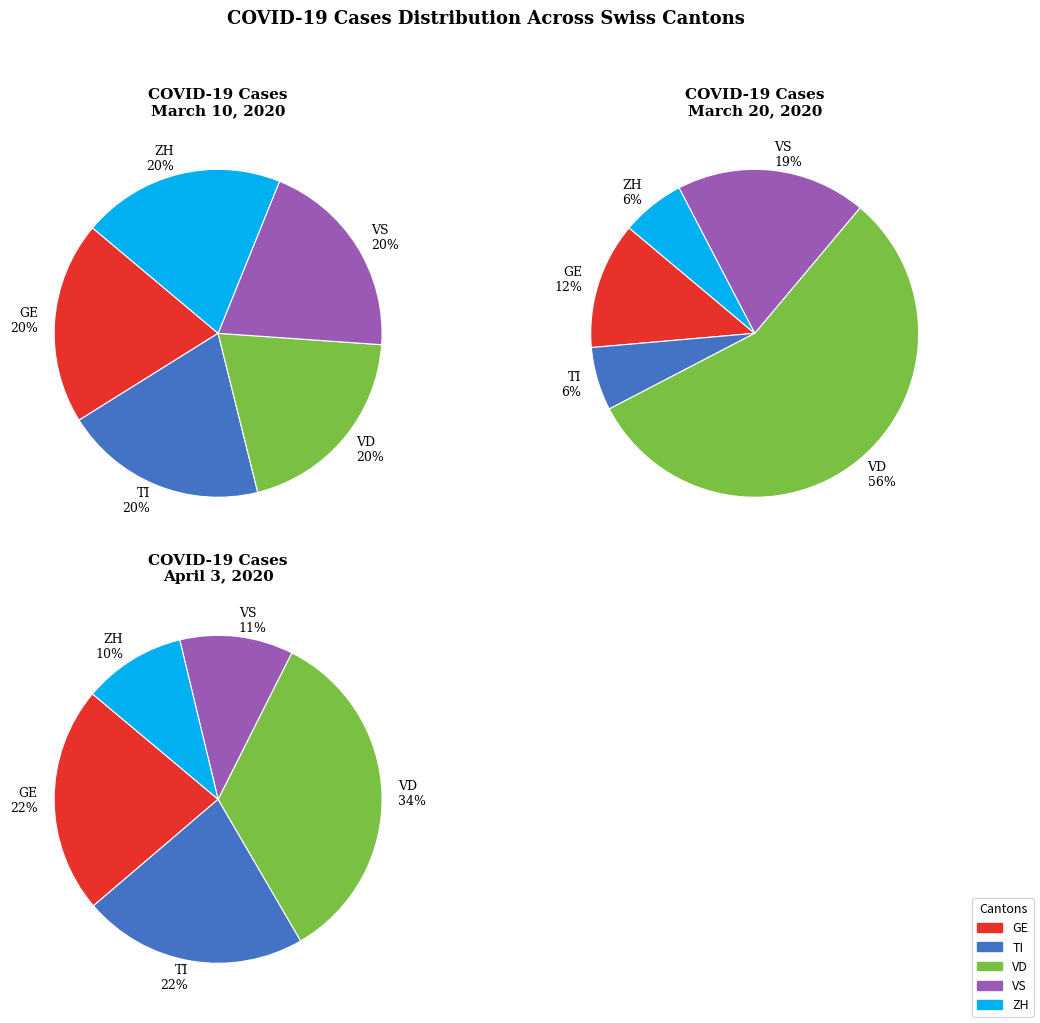

Does any single category account for the majority?

No